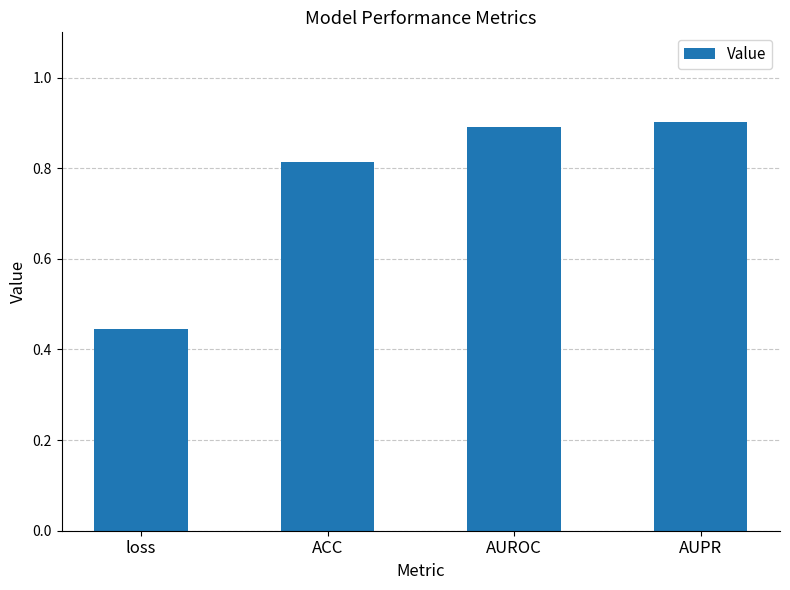

What is the change in value from loss to ACC?

+0.4